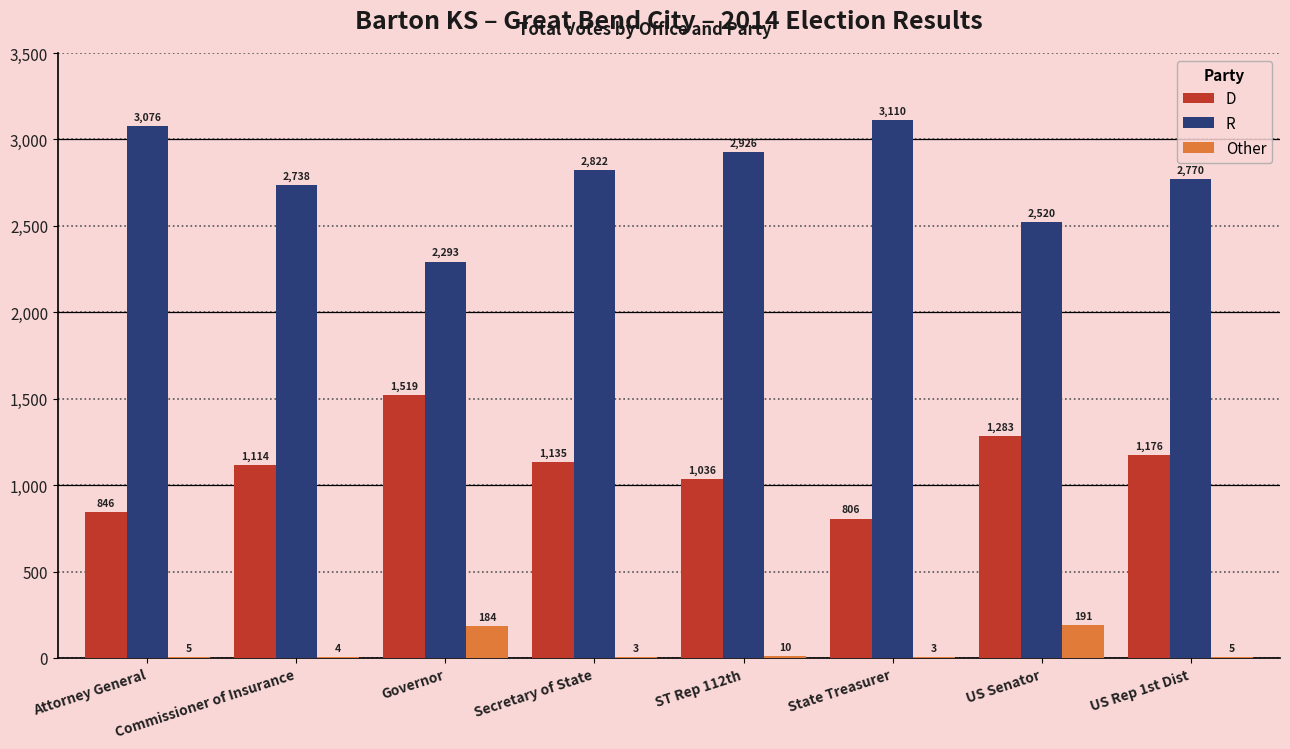

What is the approximate value of D at Governor, to the nearest 10?

1520